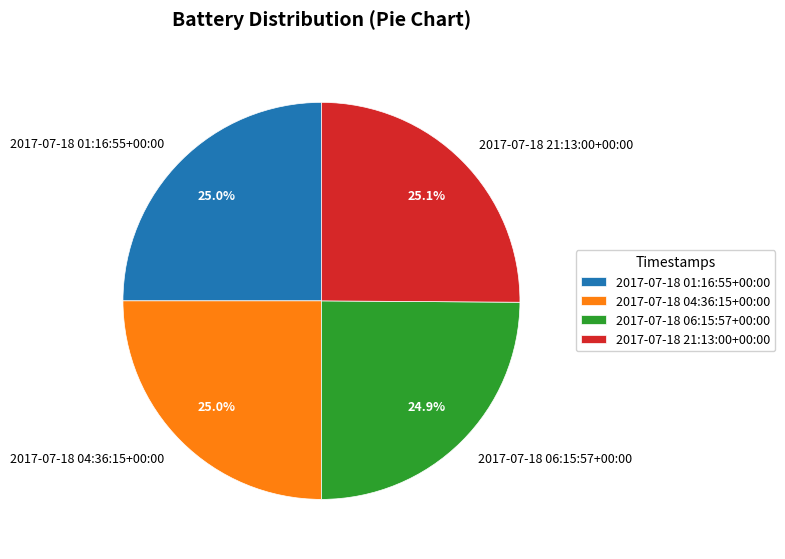

Is it true that 2017-07-18 04:36:15+00:00 is 25% of the pie?

True